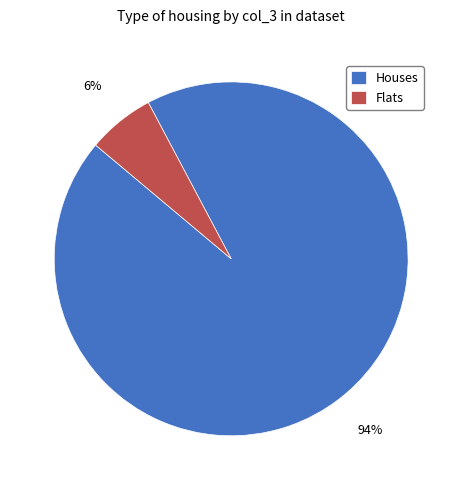

What is the largest slice in the pie chart?

Houses